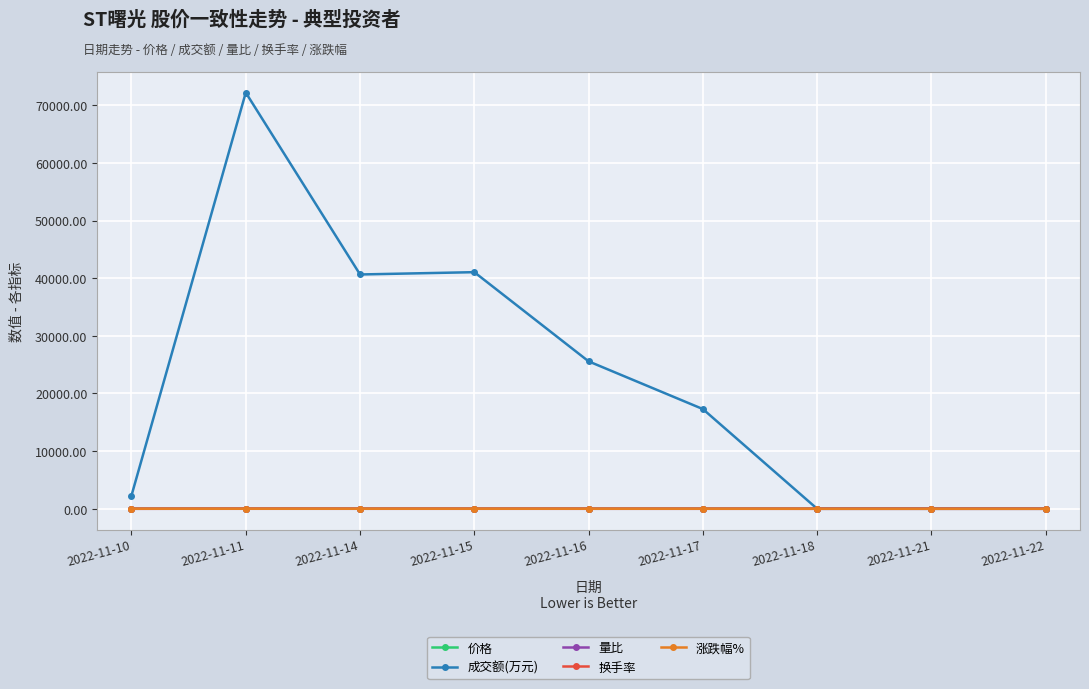

What is the value of the 量比 point at the 3rd from the left?

1.7